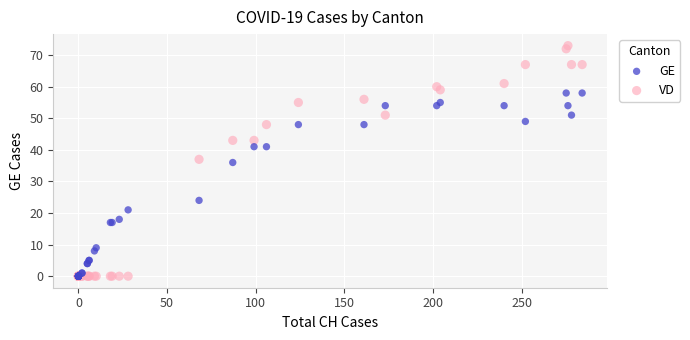

In the GE series, what Y value is closest to 29?

24